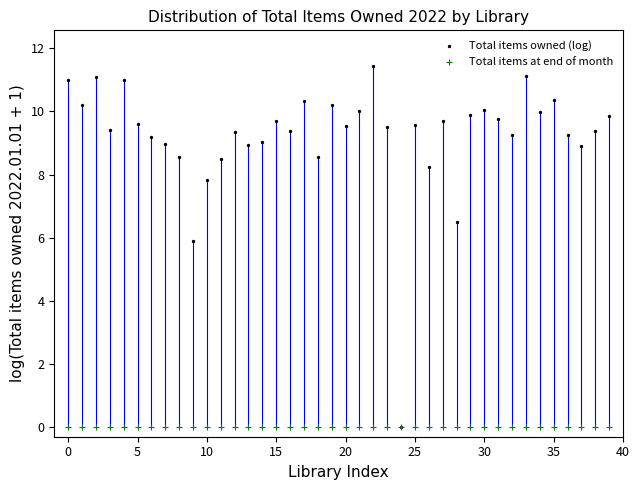

In the Total items owned (log) series, what Y value is closest to 5?

5.9